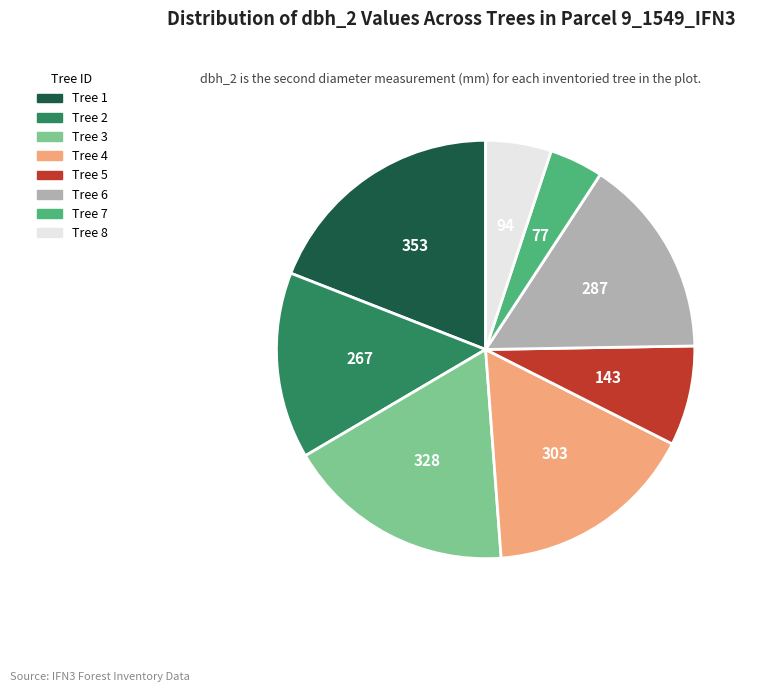

To the nearest percent, what is the combined percentage of IFN3_9_1549_A_1_6_IFN3 and IFN3_9_1549_A_1_5_IFN3?

23%